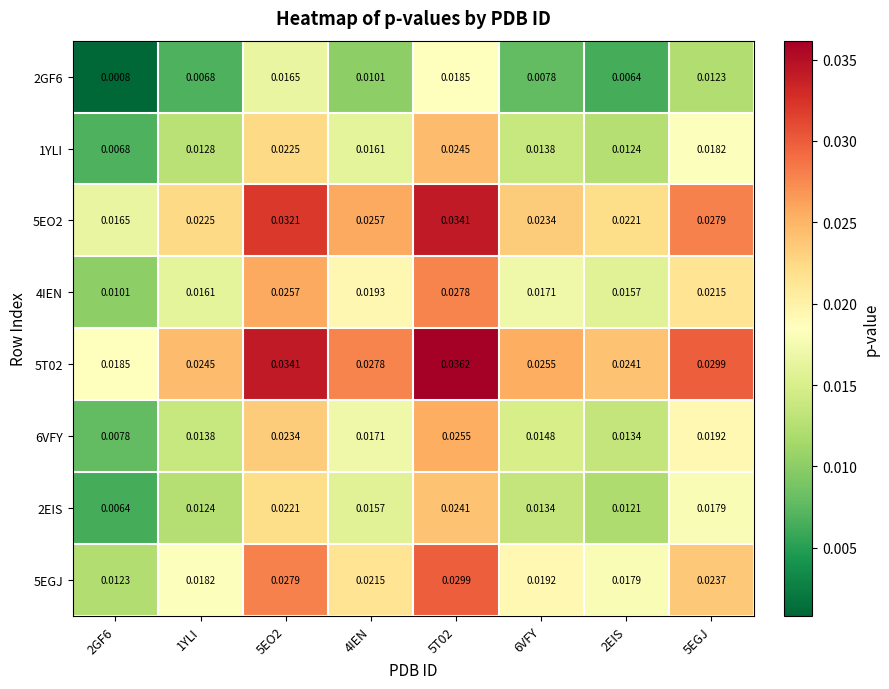

Is the value of 5EO2 at 2EIS greater than the value of 4IEN at 2EIS?

Yes